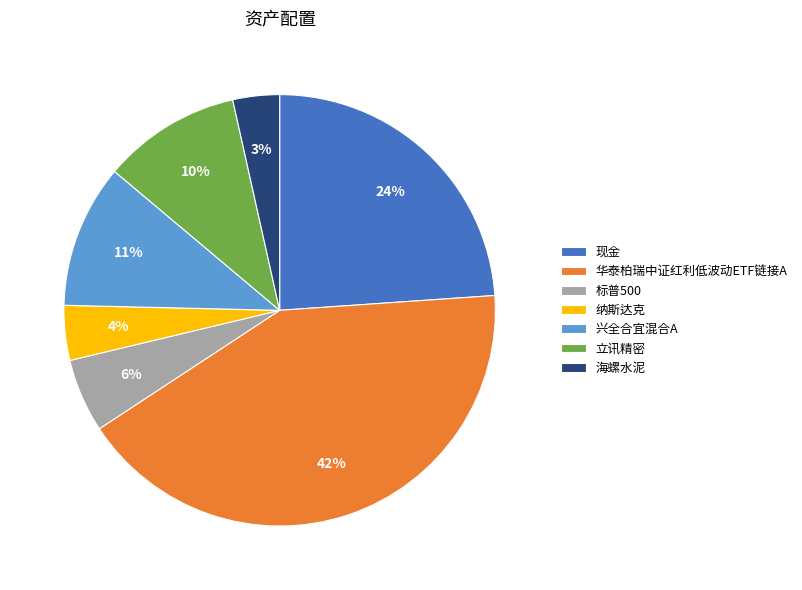

To the nearest percent, what is the combined percentage of 兴全合宜混合A and 立讯精密?

21%